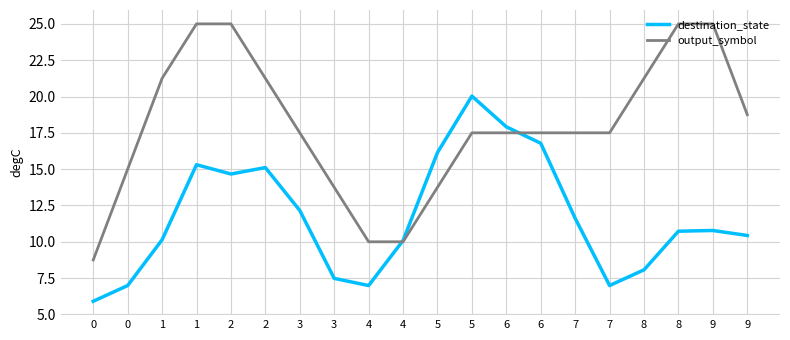

The destination_state series shows 9.6 at 7. True or false?

False